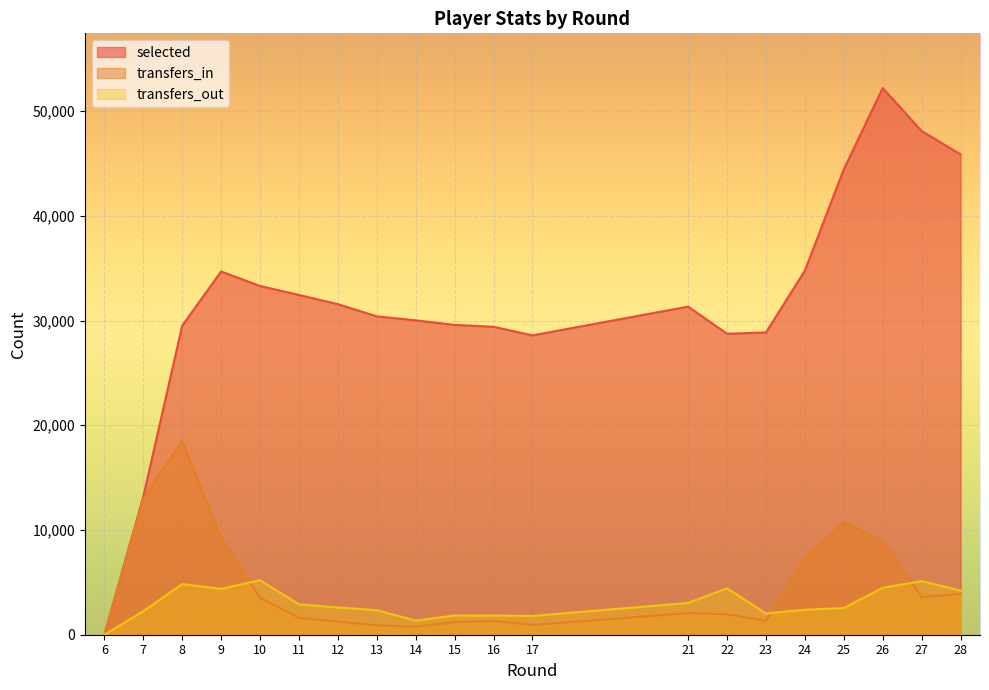

At which category does the chart reach its peak across all series?

26